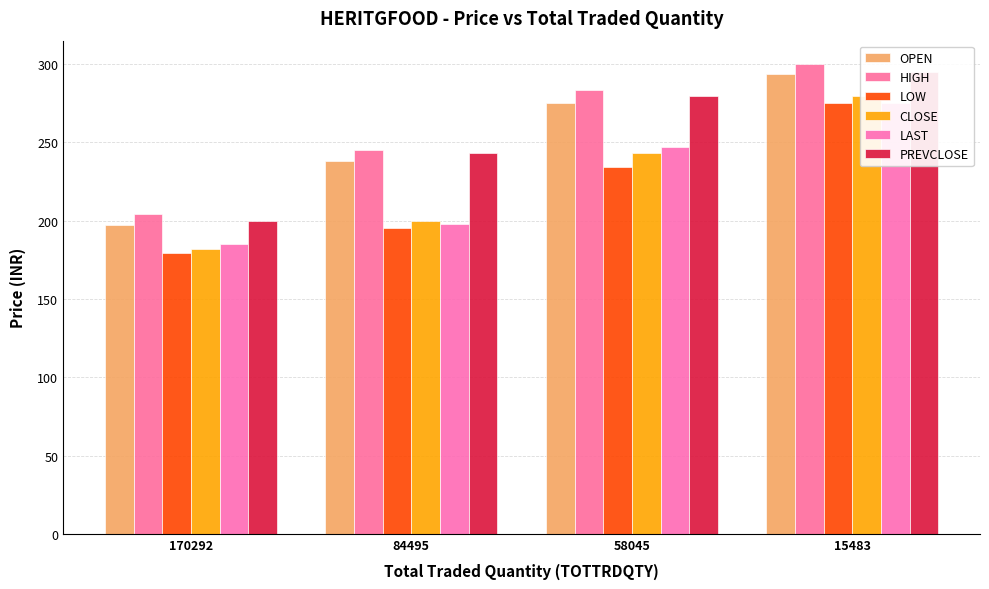

Reading left to right, extract all data points from this chart.

OPEN: 170292=197.0	84495=237.9	58045=275.0	15483=294.0
HIGH: 170292=204.2	84495=245.2	58045=283.8	15483=300.0
LOW: 170292=179.6	84495=195.2	58045=234.5	15483=275.0
CLOSE: 170292=181.9	84495=199.6	58045=243.4	15483=279.6
LAST: 170292=185.0	84495=198.0	58045=247.2	15483=275.1
PREVCLOSE: 170292=199.6	84495=243.4	58045=279.6	15483=294.9